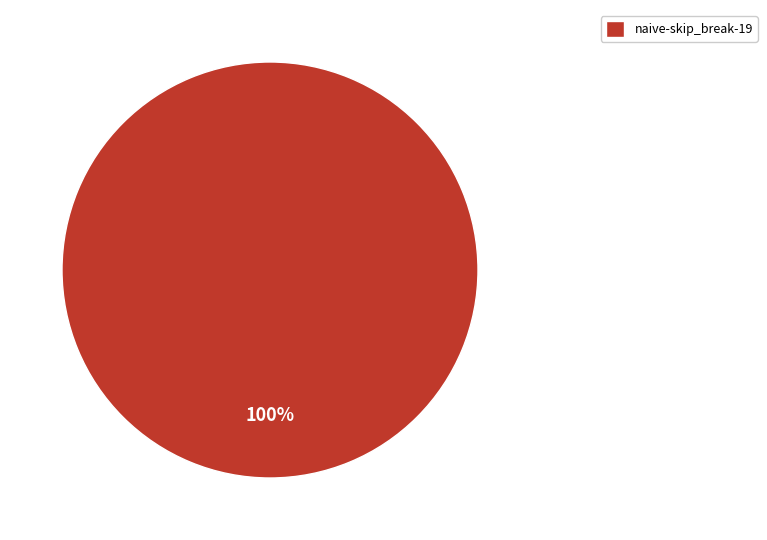

To the nearest percent, what percentage of the pie is naive-skip_break-19?

100%